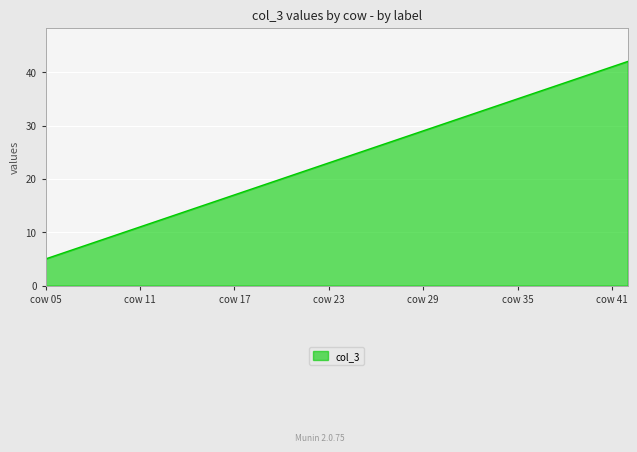

What is the maximum value shown in the chart?

42